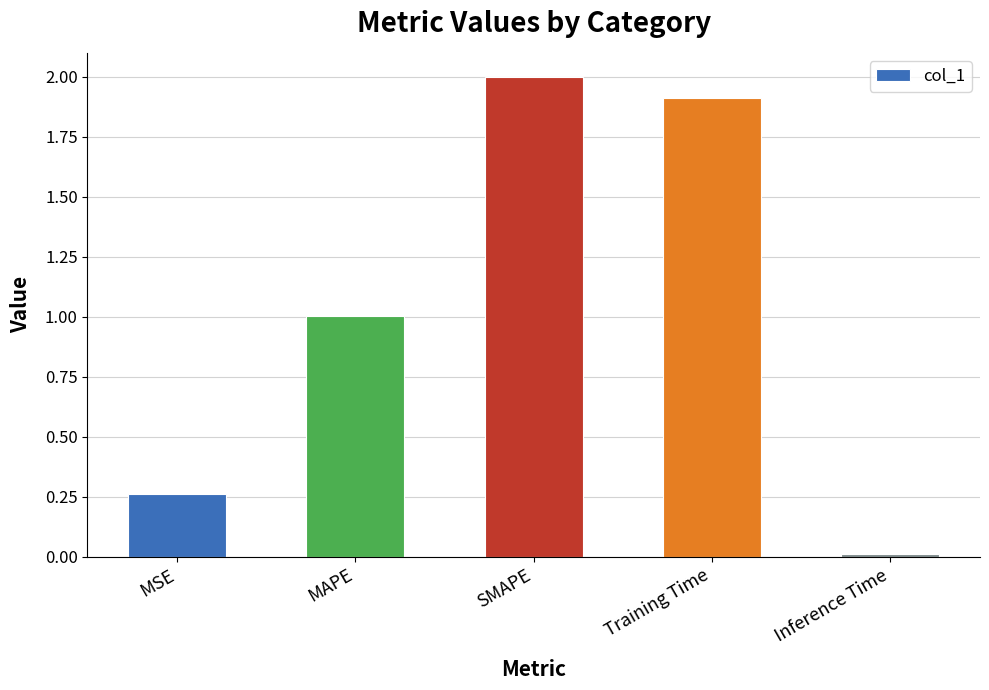

What is the value of the 4th bar from the left?

1.9